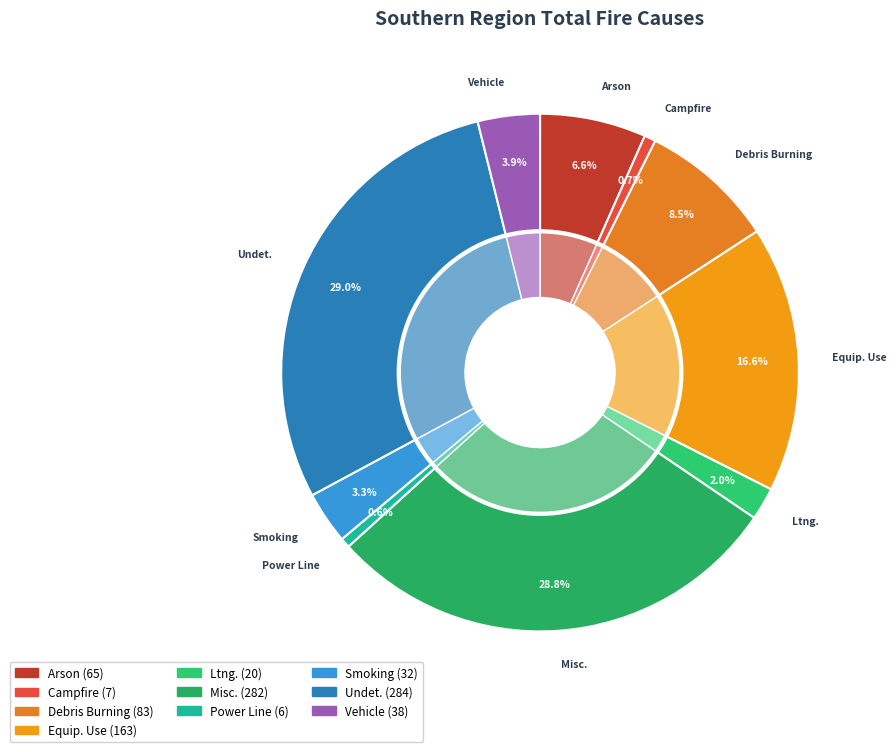

Is there any slice that represents more than half of the pie?

No